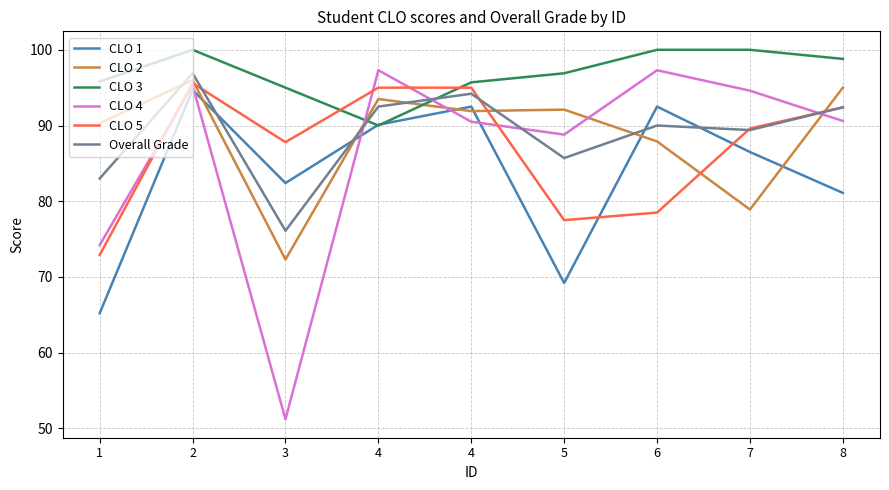

Which category has the highest value in the CLO 4 series?

4